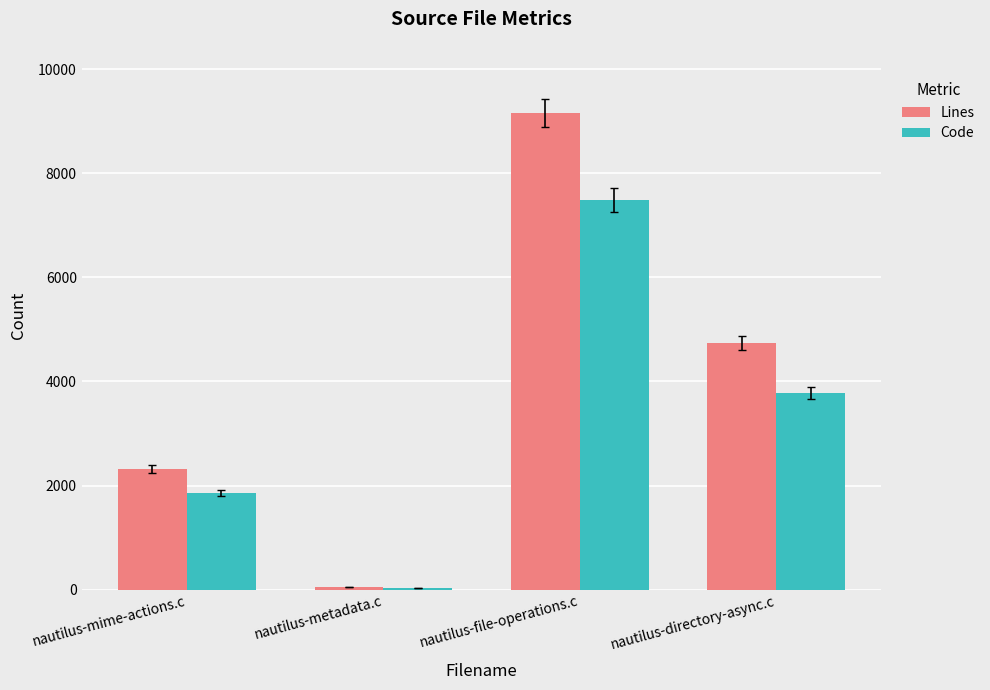

At which category is the sum across all series the highest?

nautilus-file-operations.c